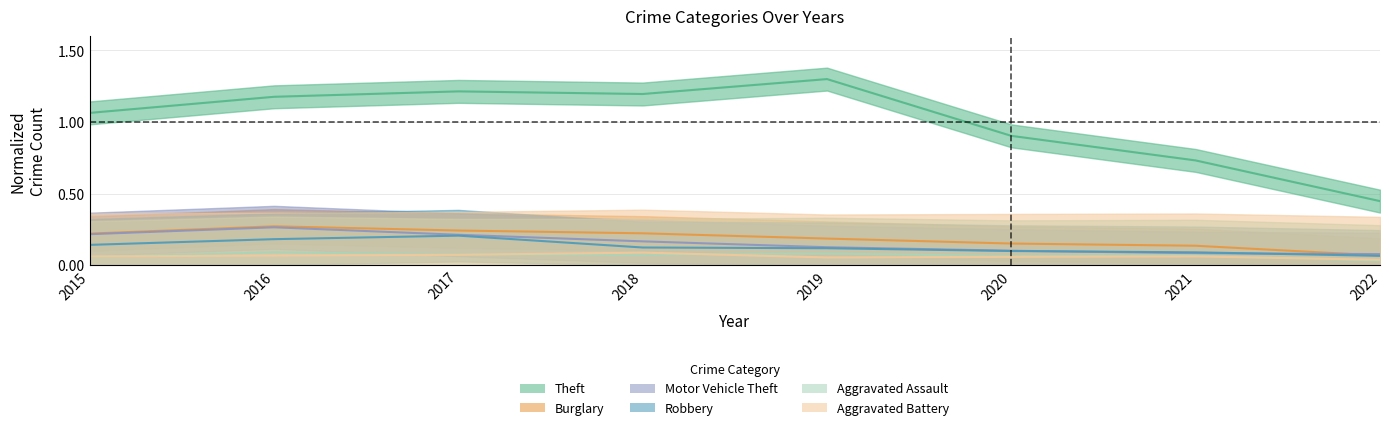

Is this an area chart (filled region under the line)?

No